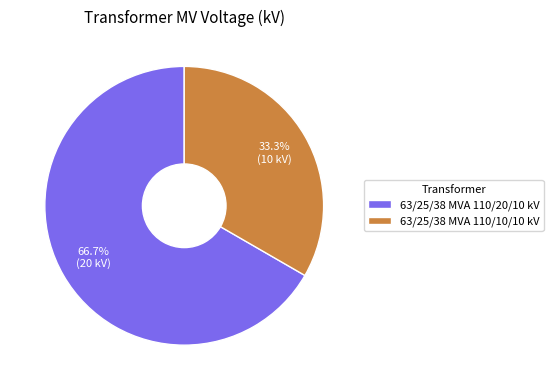

How much of the chart is everything except 63/25/38 MVA 110/20/10 kV?

33.3%